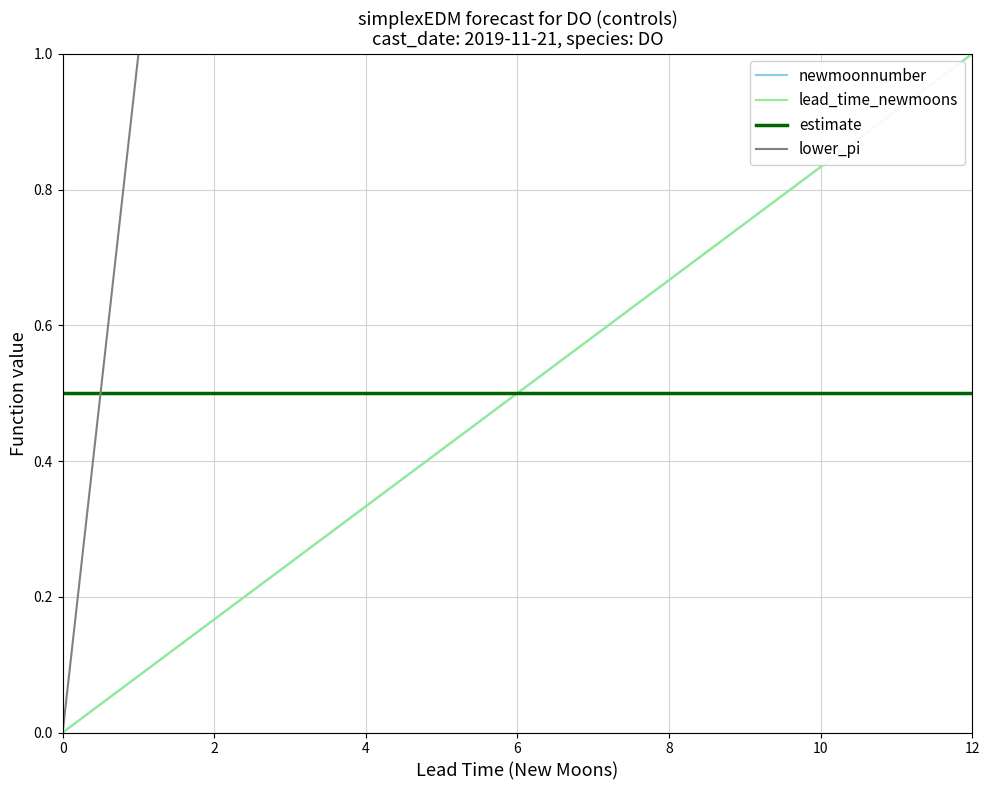

Is this an area chart (filled region under the line)?

No